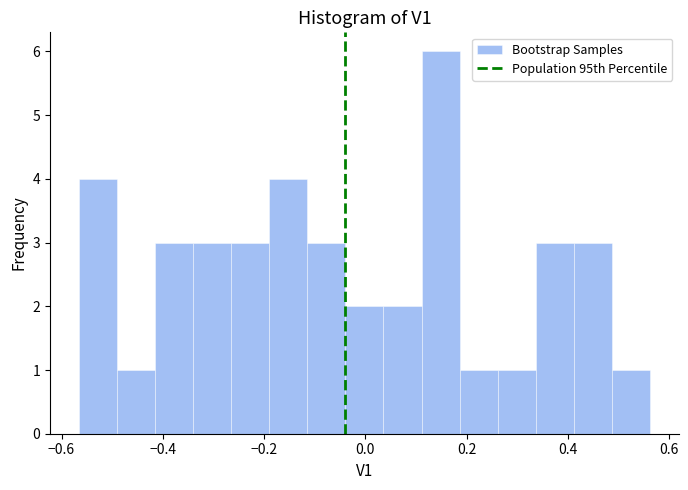

Around what value on the x-axis is the tallest bar? Give the approximate position of its centre, as read against the axis.

0.14